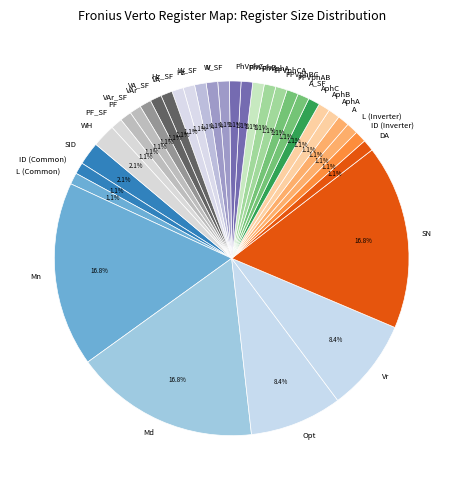

Approximately how many times larger is the value at ID (Common) compared to W?

1.0